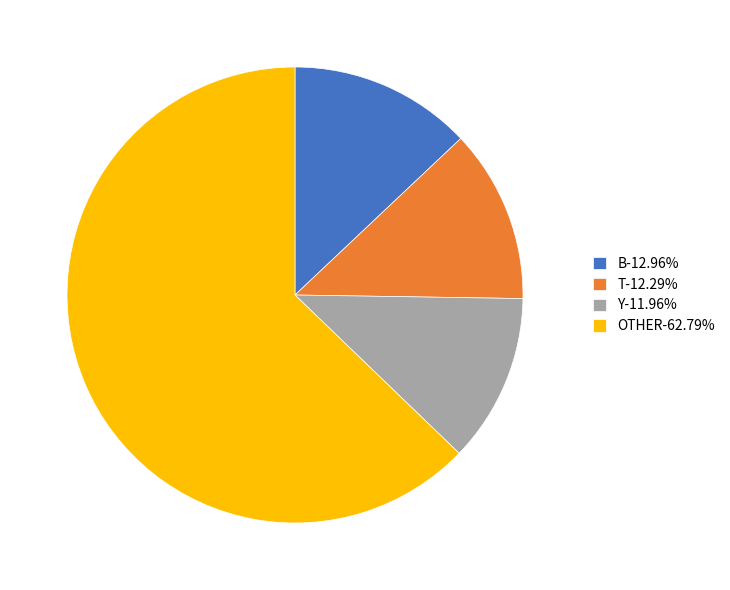

Does any single category account for the majority?

Yes